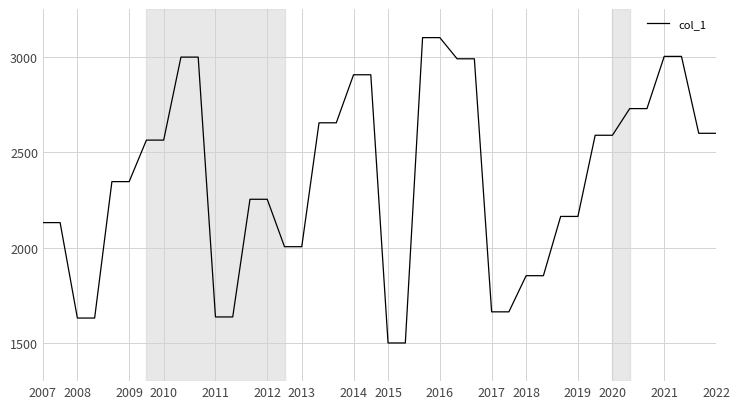

What is the greatest value displayed?

3100.0